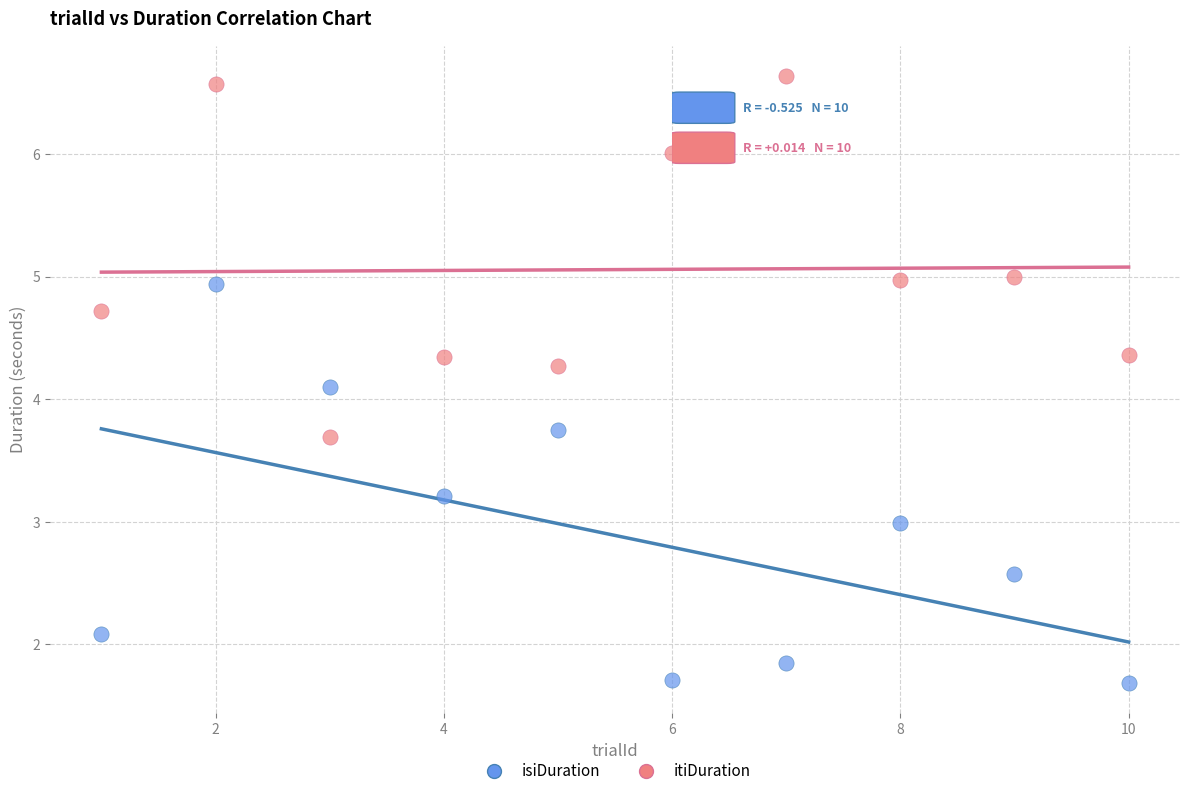

Which series contains the highest Y value?

itiDuration